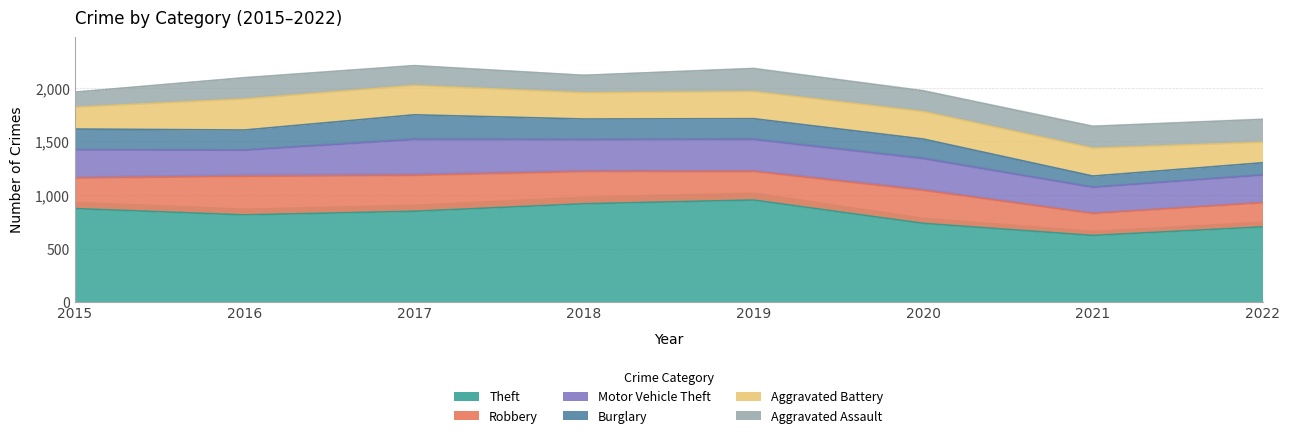

What is the lowest value of the Theft series?

622